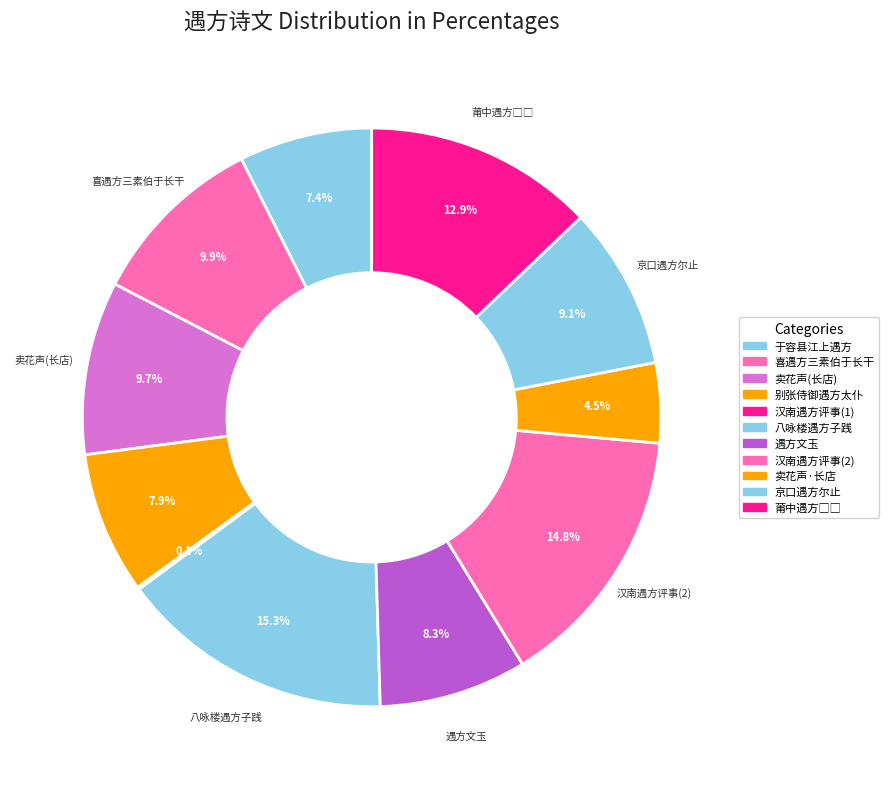

To the nearest percent, what is the average slice percentage?

9%